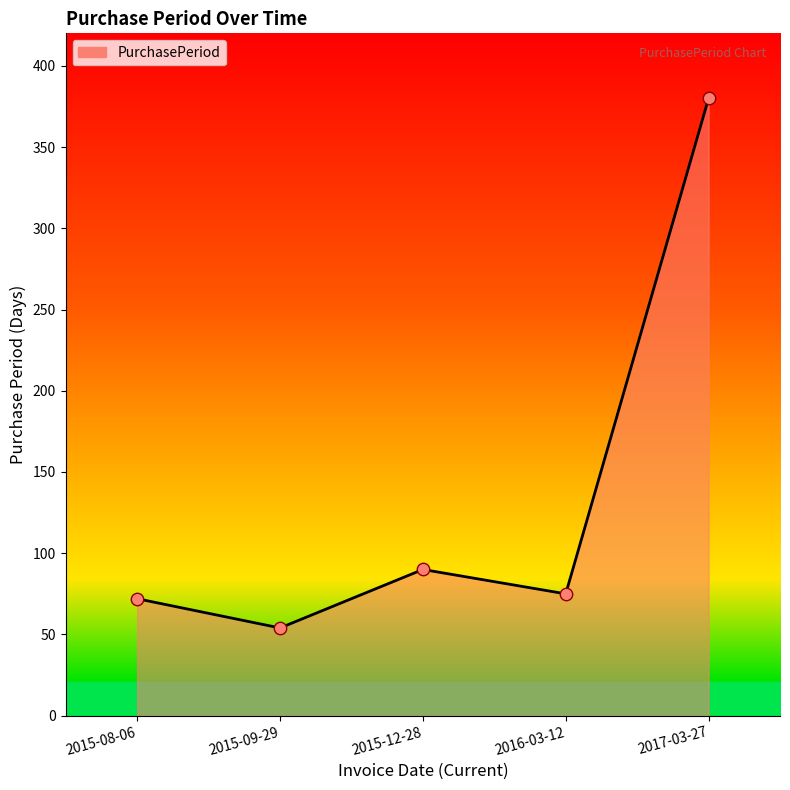

What is the change in value from 2016-03-12 to 2017-03-27?

+305